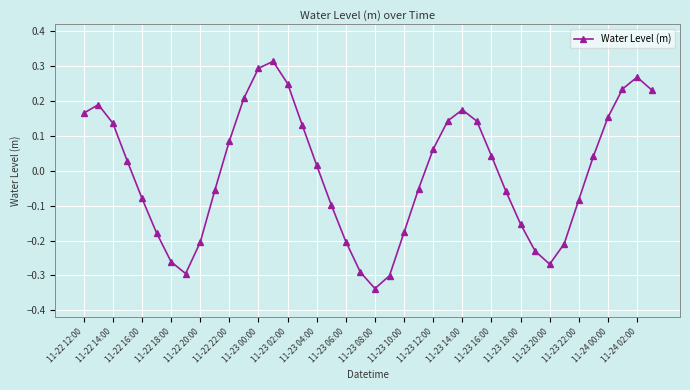

Count the number of categories in the chart.

40